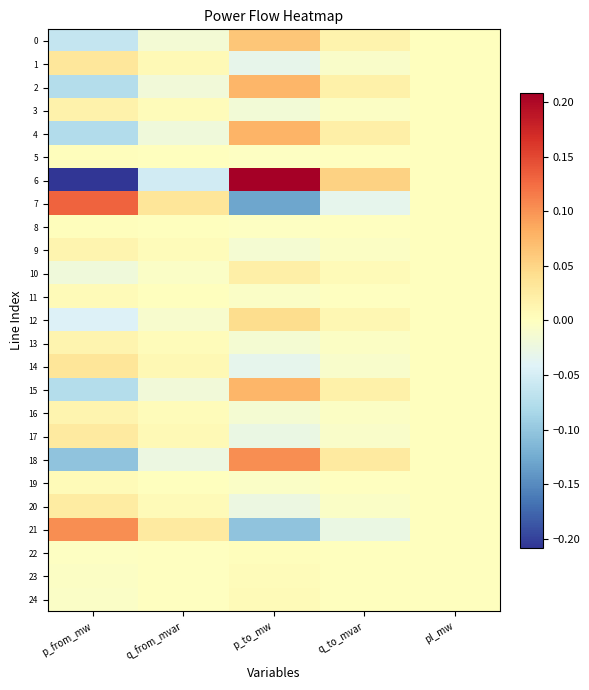

What is the total value across all series at q_to_mvar?

0.1